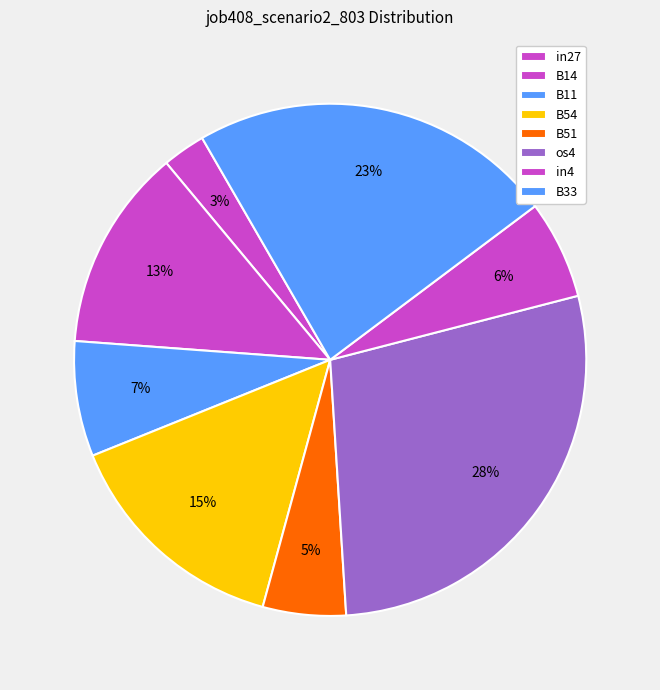

How many slices are in this pie chart?

8